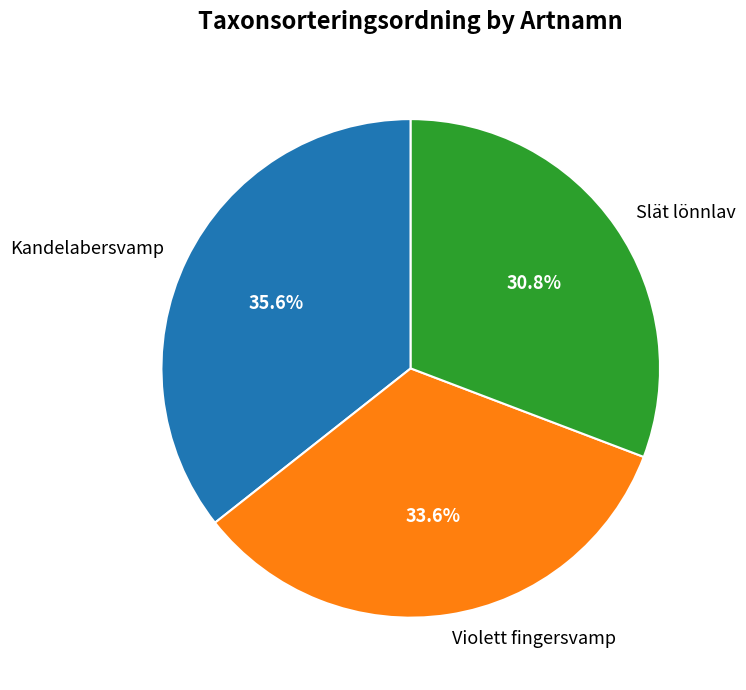

To the nearest percent, what is the average slice percentage?

33%